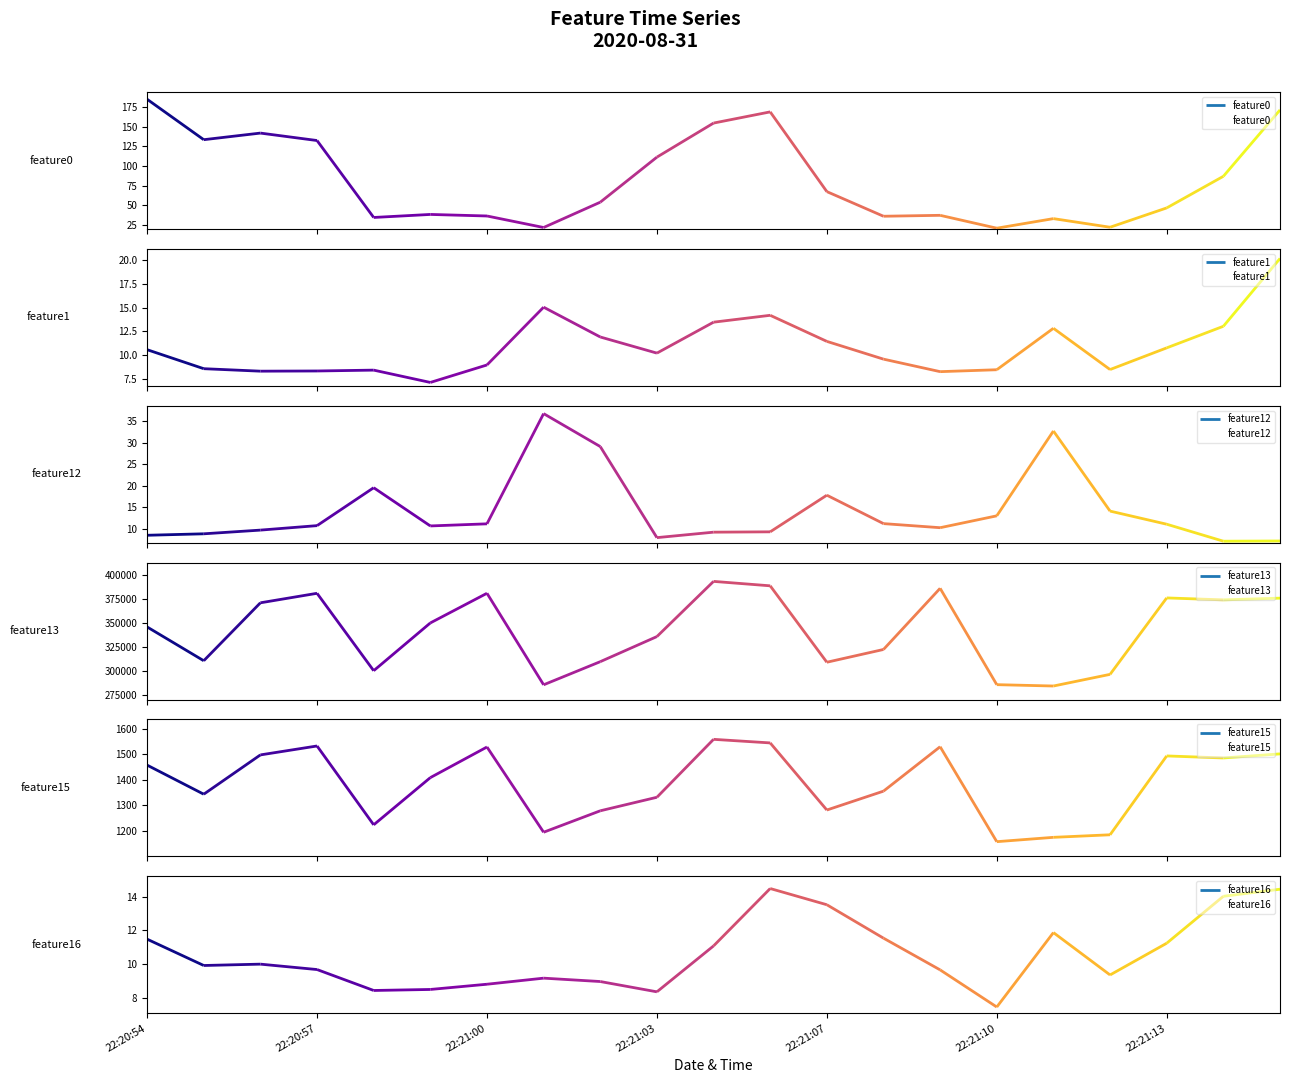

What is the sum of the feature1 values at 8 and 19?

25.0